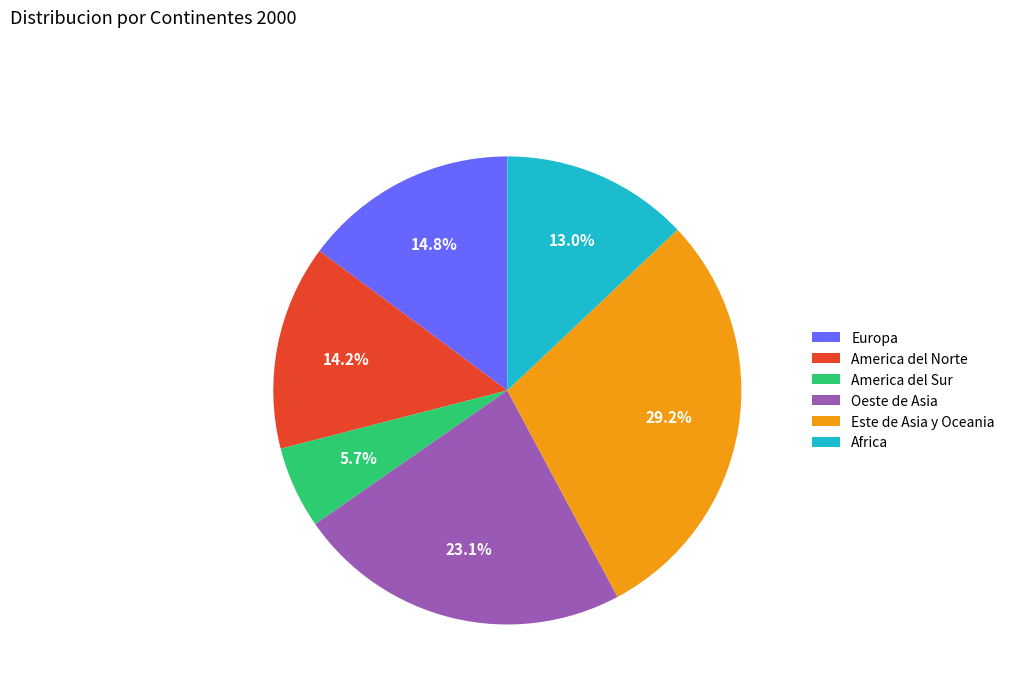

What is the ratio of the value at Oeste de Asia to the value at Africa?

1.8